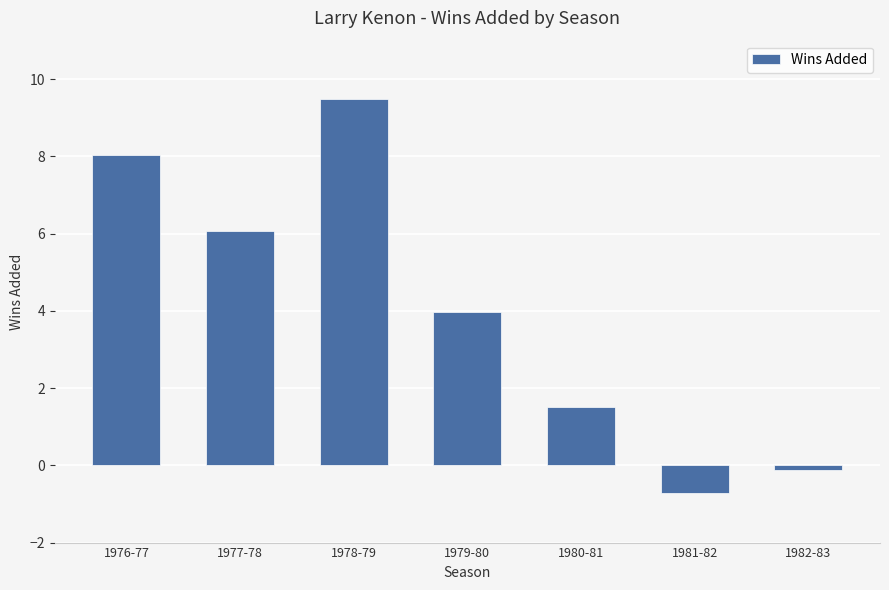

How many distinct data groups are displayed?

1